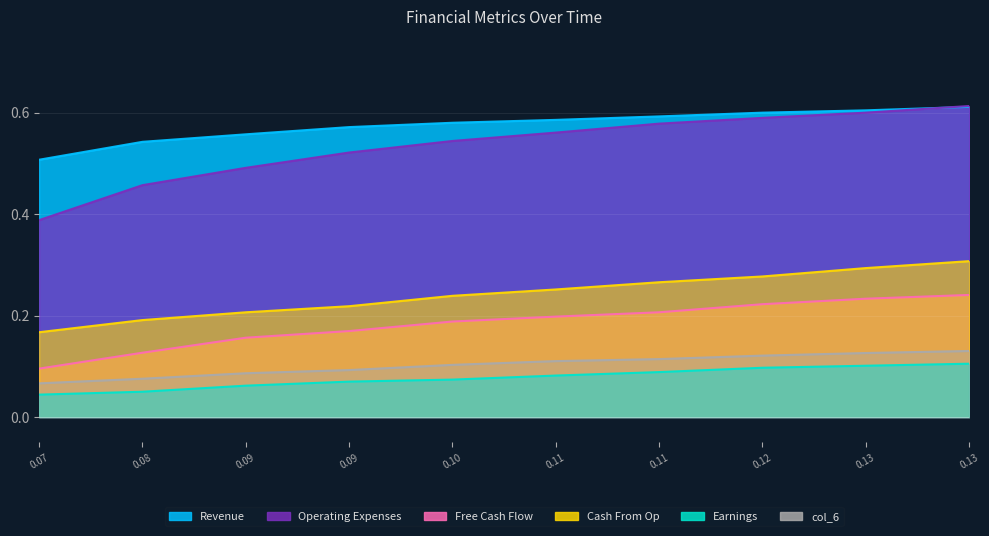

Is the value of Free Cash Flow at 0.10 greater than the value of Operating Expenses at 0.09?

No